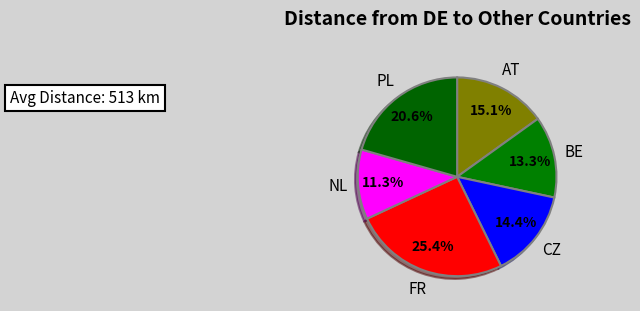

Does any single category account for the majority?

No